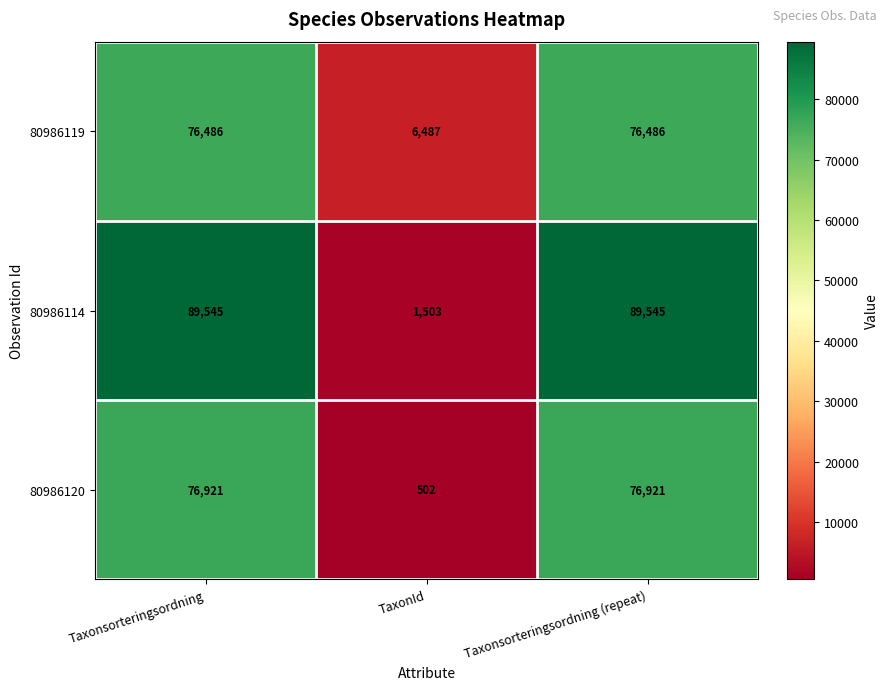

What is the total value across all series at Taxonsorteringsordning?

242952